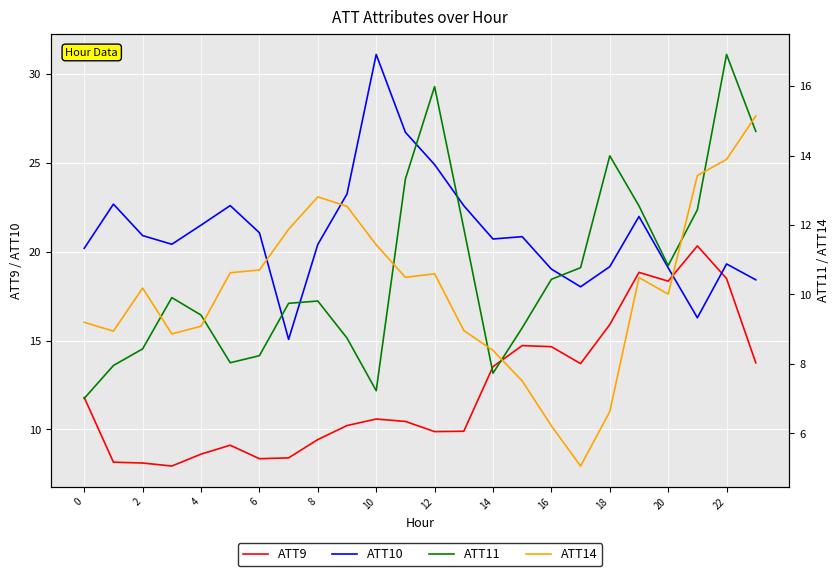

Which series has the widest spread of values?

ATT10